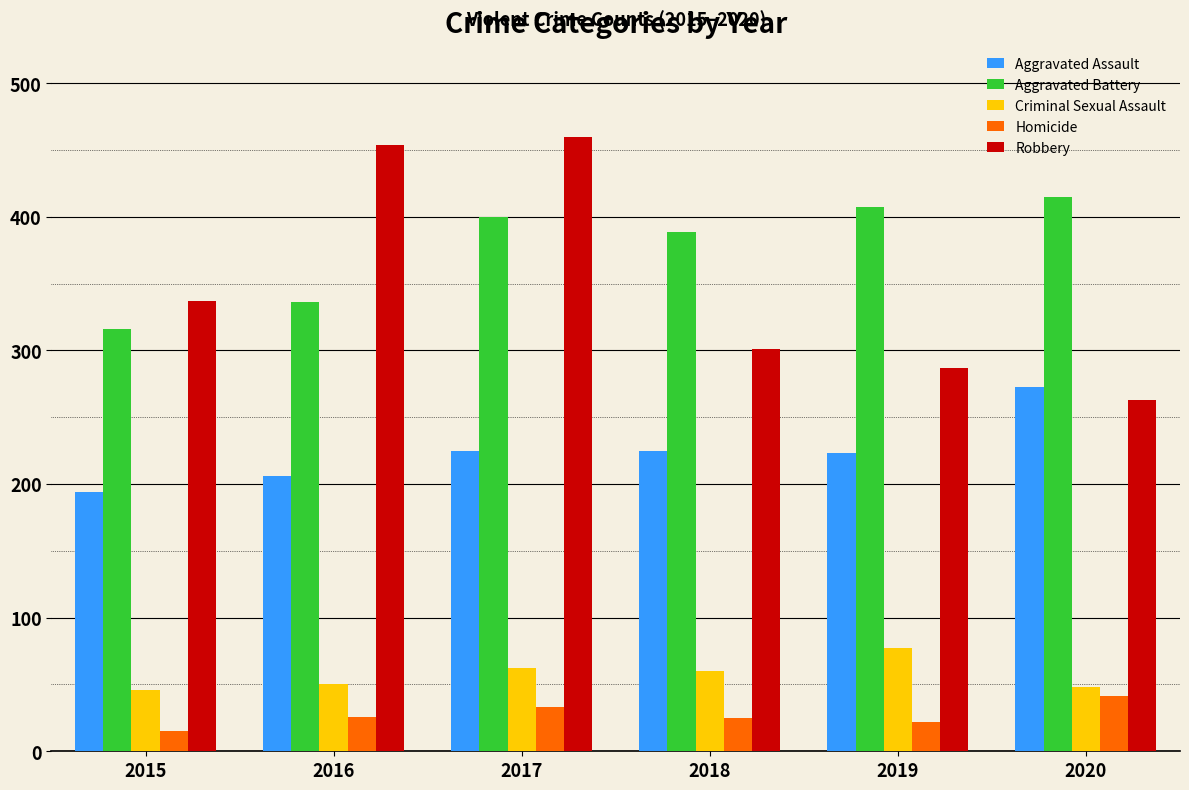

True or false: Aggravated Battery has a value of 389 at 2018.

True